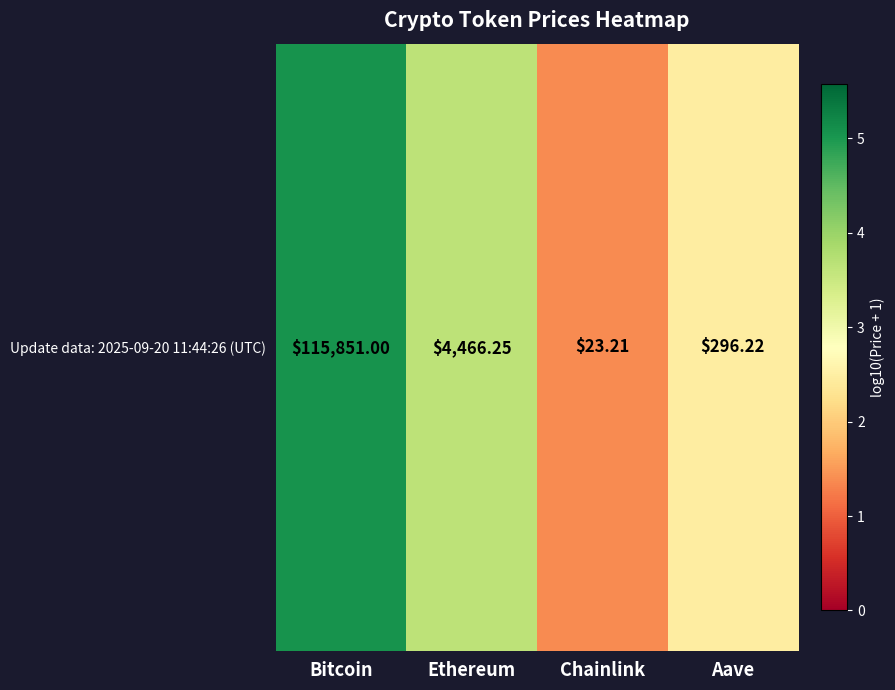

The value at Aave is 4.1. True or false?

False